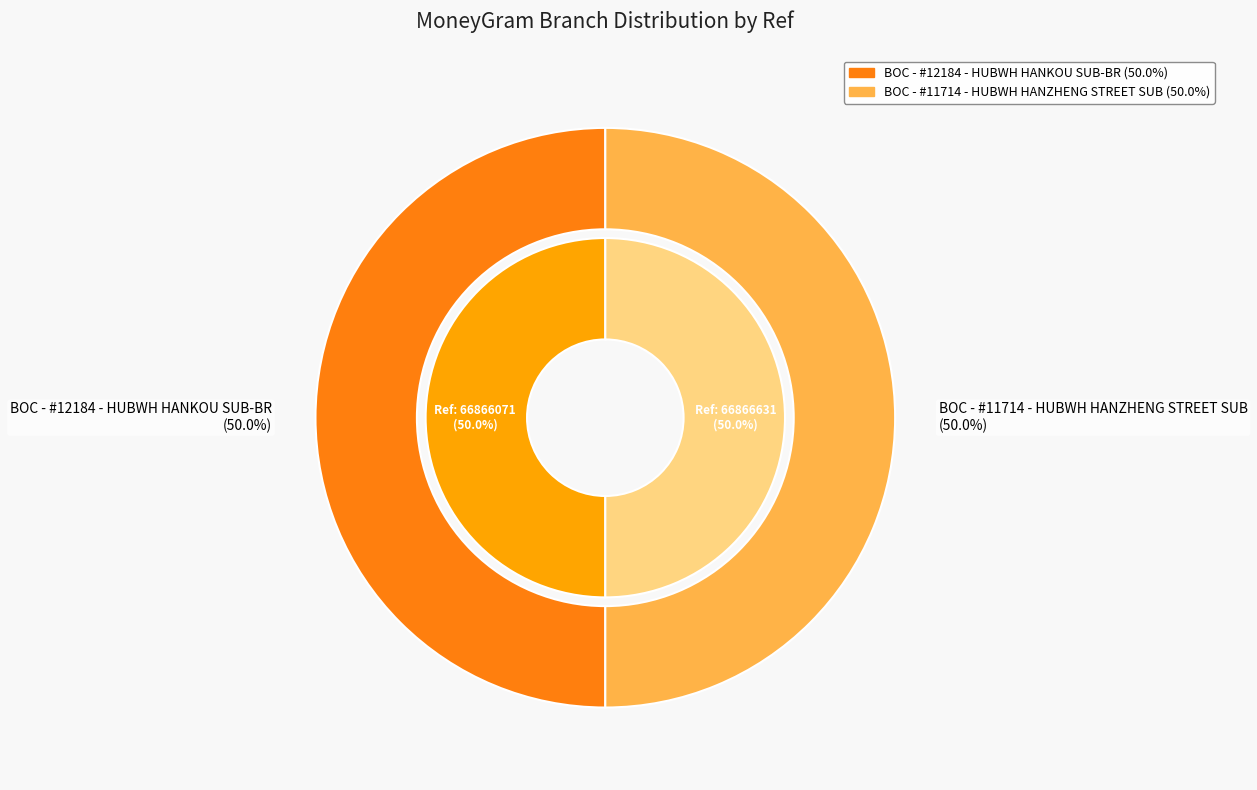

What is the smallest slice in the pie chart?

BOC - #12184 - HUBWH HANKOU SUB-BR